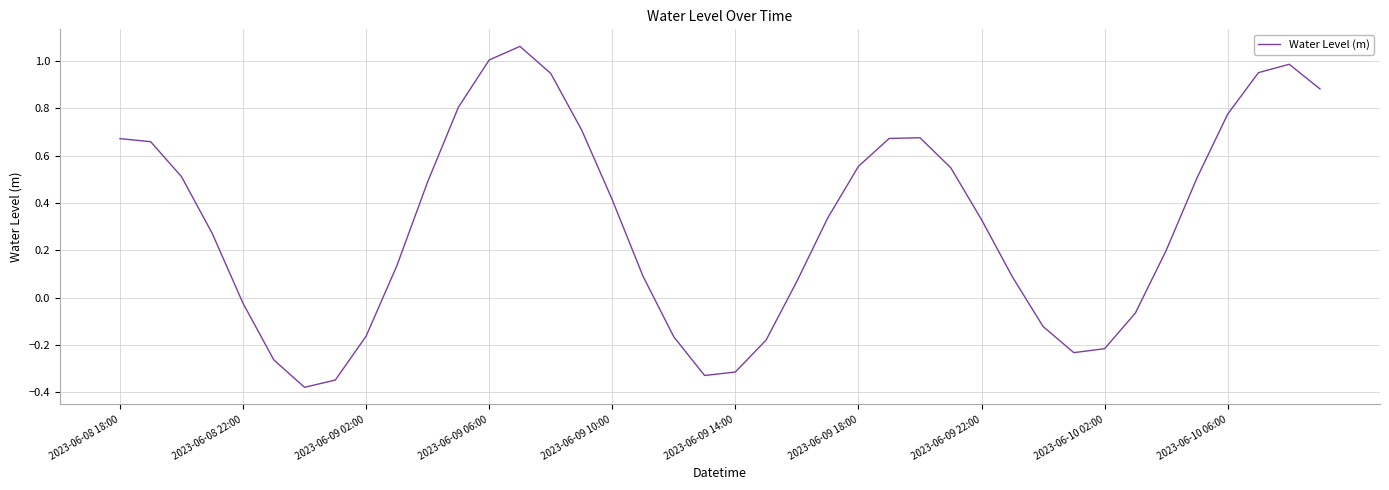

The value at 2023-06-10 06:00 is 0.2. True or false?

False